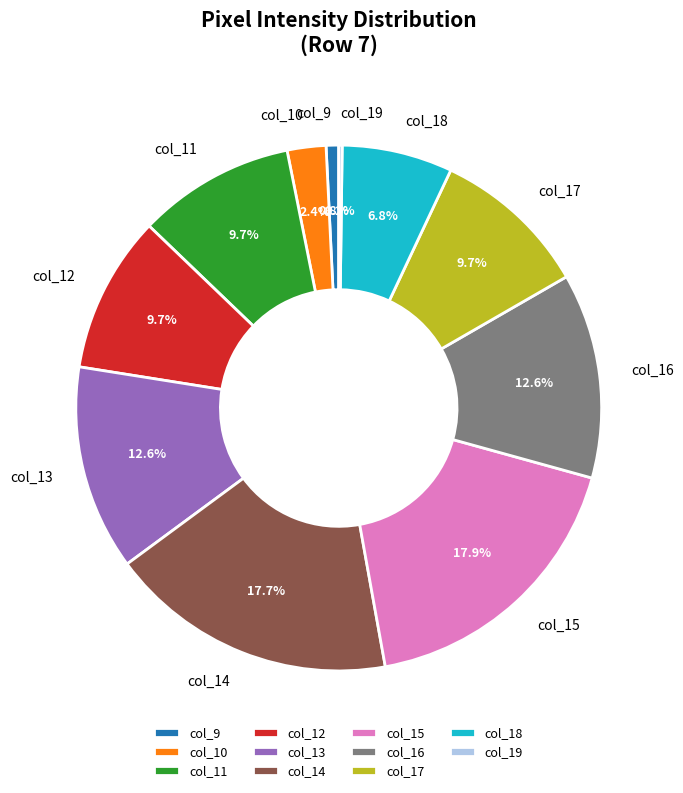

What is the total percentage of col_13 and col_18?

19.4%